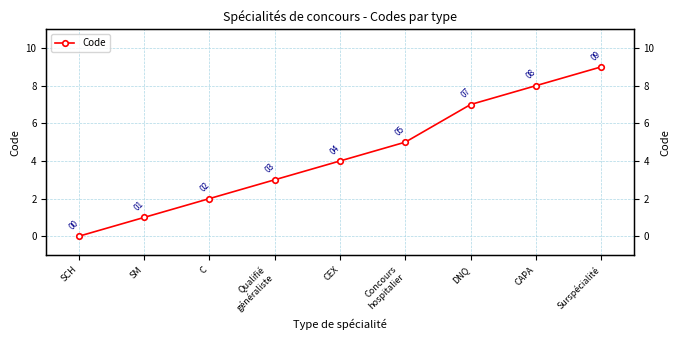

Where does the data first go above 4?

Concours
hospitalier